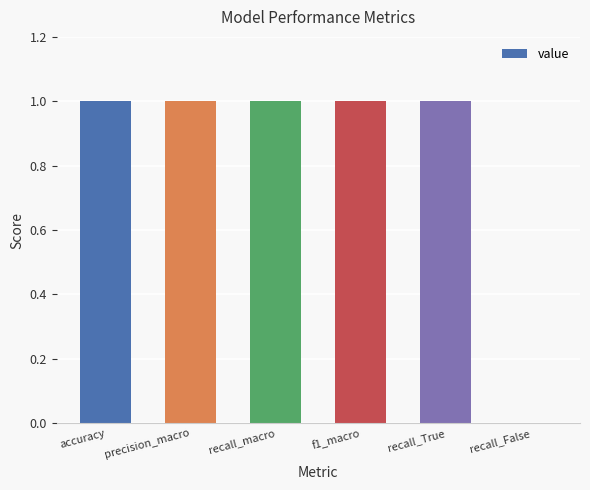

The value at recall_macro is 1. True or false?

True